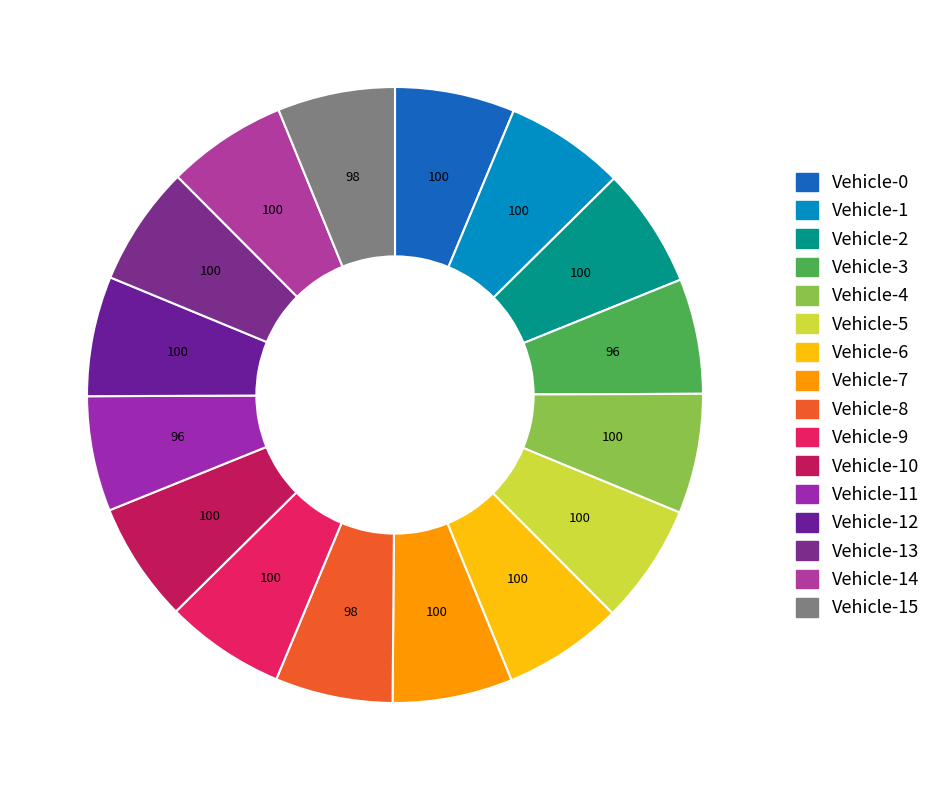

What portion of the pie excludes Vehicle-14?

93.7%